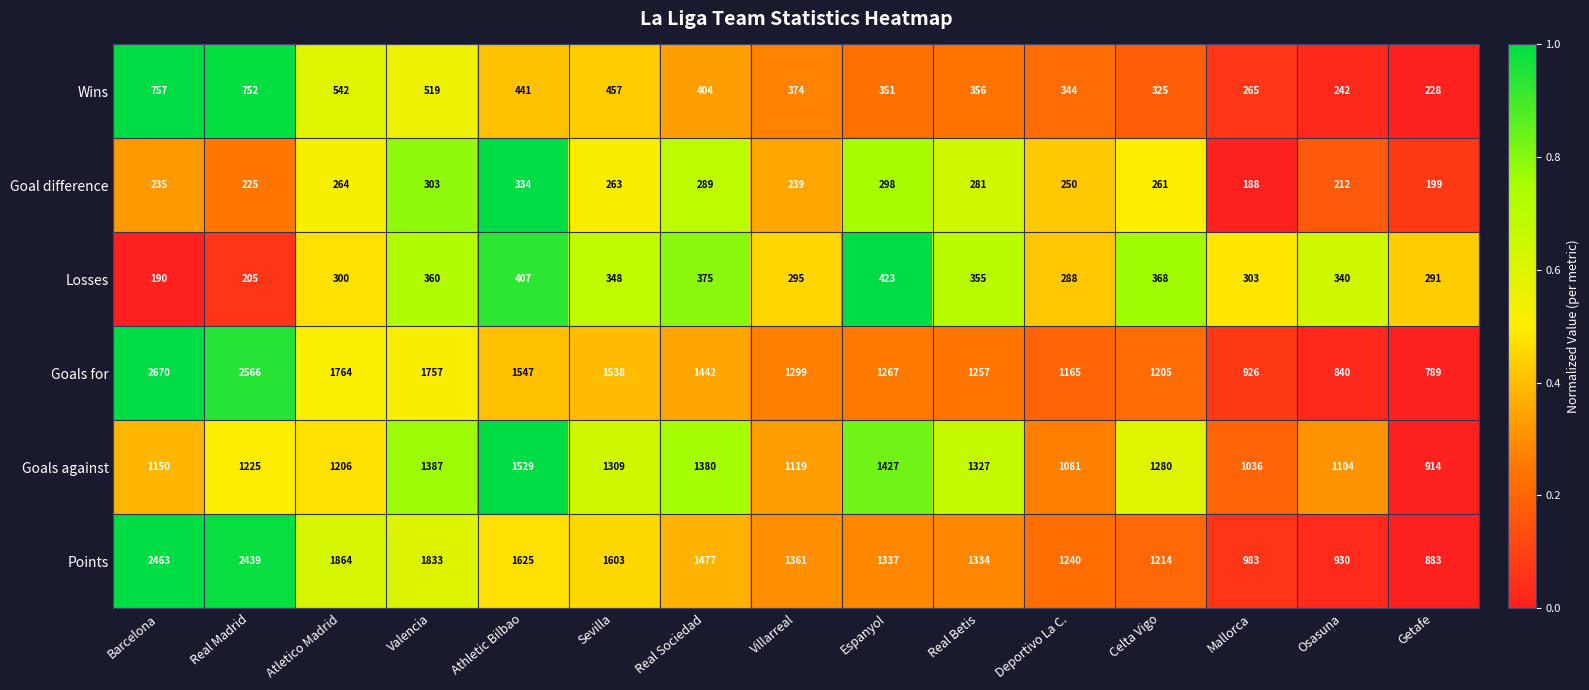

At which category is the sum across all series the highest?

Barcelona